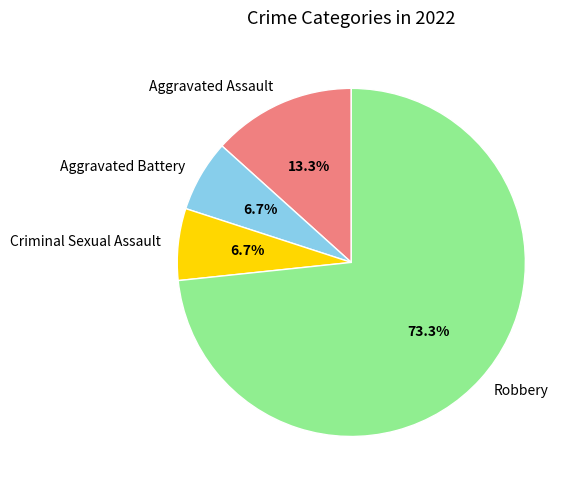

Is there any slice that represents more than half of the pie?

Yes